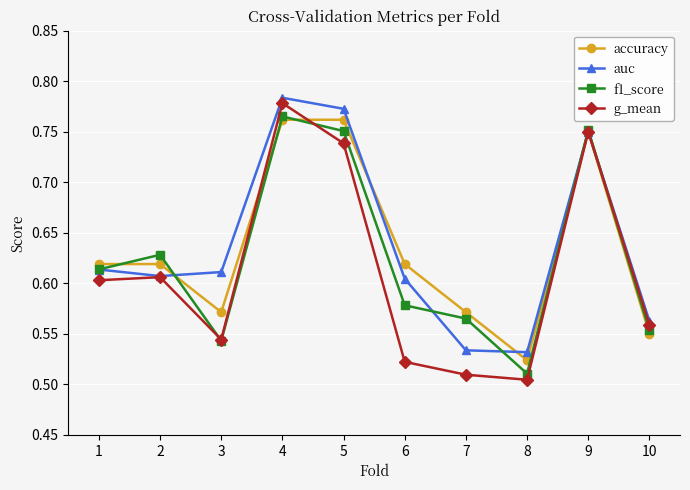

Which label corresponds to the largest value in the chart?

4